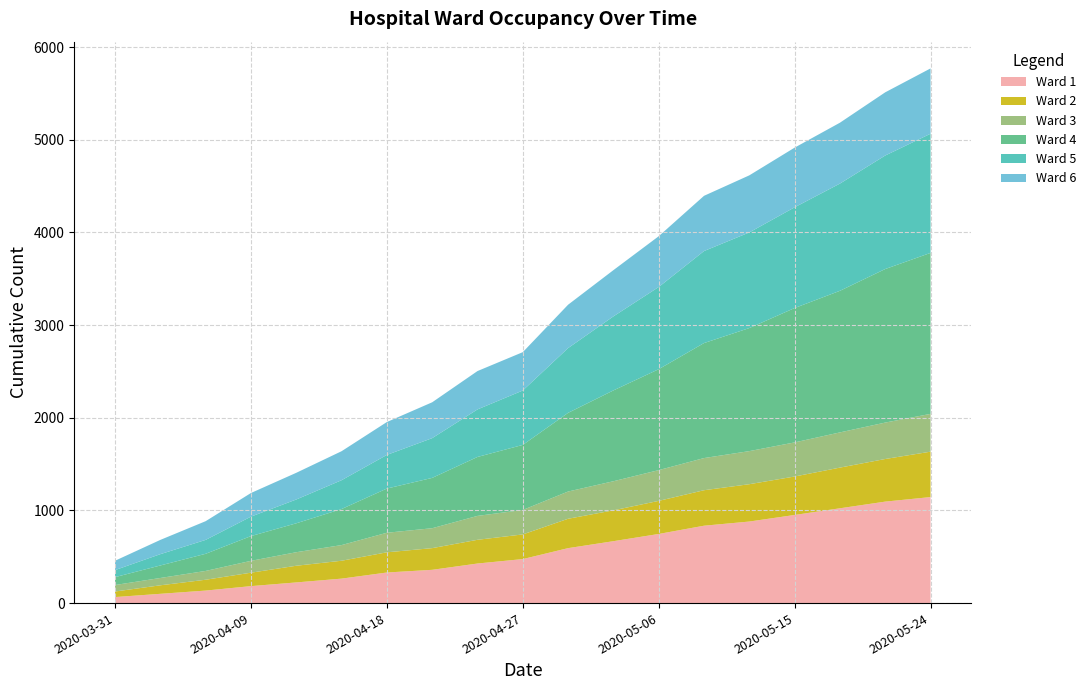

Reading left to right, transcribe all the data shown in this chart.

Ward 1: 2020-03-31=65	2020-04-03=100	2020-04-06=135	2020-04-09=183	2020-04-12=223	2020-04-15=264	2020-04-18=330	2020-04-21=359	2020-04-24=427	2020-04-27=475	2020-04-30=593	2020-05-03=668	2020-05-06=746	2020-05-09=835	2020-05-12=880	2020-05-15=951	2020-05-18=1023	2020-05-21=1095	2020-05-24=1144
Ward 2: 2020-03-31=60	2020-04-03=92	2020-04-06=117	2020-04-09=145	2020-04-12=180	2020-04-15=193	2020-04-18=218	2020-04-21=234	2020-04-24=256	2020-04-27=266	2020-04-30=317	2020-05-03=333	2020-05-06=357	2020-05-09=383	2020-05-12=403	2020-05-15=415	2020-05-18=439	2020-05-21=460	2020-05-24=490
Ward 3: 2020-03-31=70	2020-04-03=79	2020-04-06=95	2020-04-09=128	2020-04-12=146	2020-04-15=169	2020-04-18=211	2020-04-21=215	2020-04-24=258	2020-04-27=264	2020-04-30=294	2020-05-03=314	2020-05-06=332	2020-05-09=347	2020-05-12=357	2020-05-15=368	2020-05-18=380	2020-05-21=393	2020-05-24=408
Ward 4: 2020-03-31=85	2020-04-03=135	2020-04-06=185	2020-04-09=267	2020-04-12=312	2020-04-15=389	2020-04-18=477	2020-04-21=543	2020-04-24=636	2020-04-27=702	2020-04-30=849	2020-05-03=980	2020-05-06=1089	2020-05-09=1241	2020-05-12=1328	2020-05-15=1450	2020-05-18=1528	2020-05-21=1657	2020-05-24=1737
Ward 5: 2020-03-31=76	2020-04-03=122	2020-04-06=150	2020-04-09=210	2020-04-12=257	2020-04-15=311	2020-04-18=363	2020-04-21=429	2020-04-24=513	2020-04-27=587	2020-04-30=699	2020-05-03=799	2020-05-06=887	2020-05-09=993	2020-05-12=1032	2020-05-15=1087	2020-05-18=1157	2020-05-21=1225	2020-05-24=1286
Ward 6: 2020-03-31=101	2020-04-03=154	2020-04-06=202	2020-04-09=255	2020-04-12=288	2020-04-15=313	2020-04-18=355	2020-04-21=387	2020-04-24=414	2020-04-27=414	2020-04-30=468	2020-05-03=499	2020-05-06=548	2020-05-09=596	2020-05-12=616	2020-05-15=644	2020-05-18=657	2020-05-21=682	2020-05-24=705